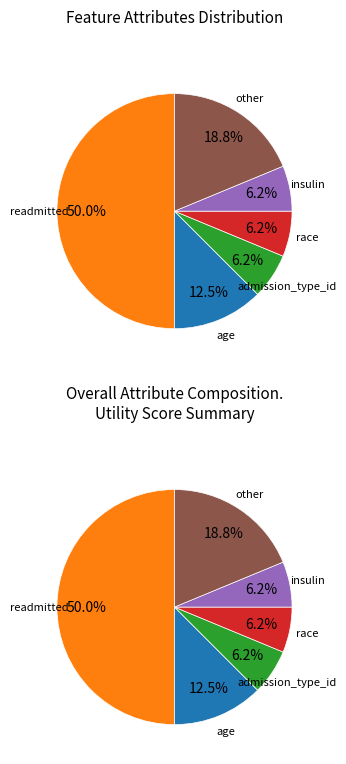

True or false: readmitted accounts for 50% of the total.

True